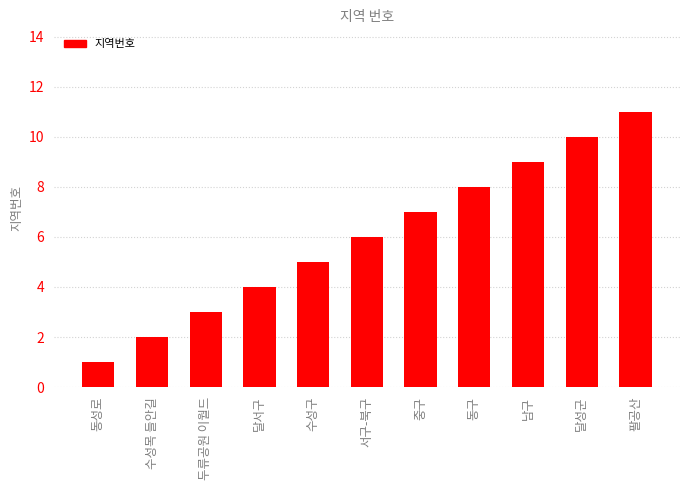

The chart shows a value of 1 at 수성목 들안길. True or false?

False